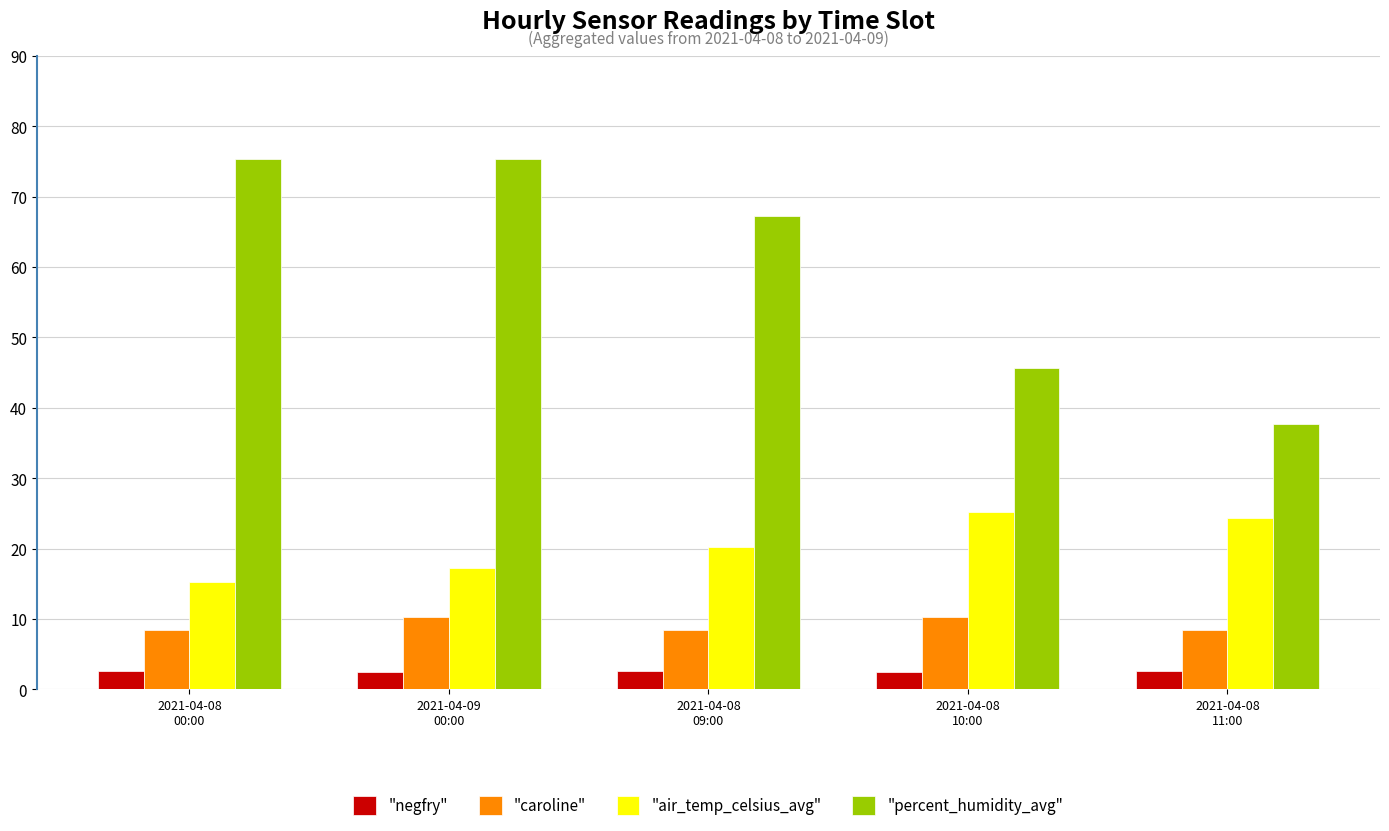

What is the label of the 2nd bar from the left?

2021-04-09
00:00